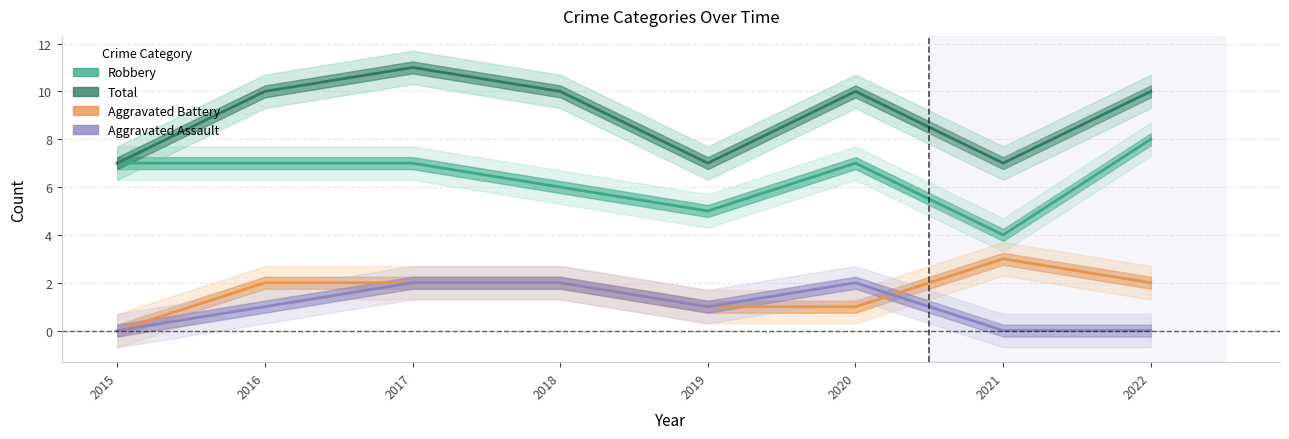

What is the greatest value displayed?

11